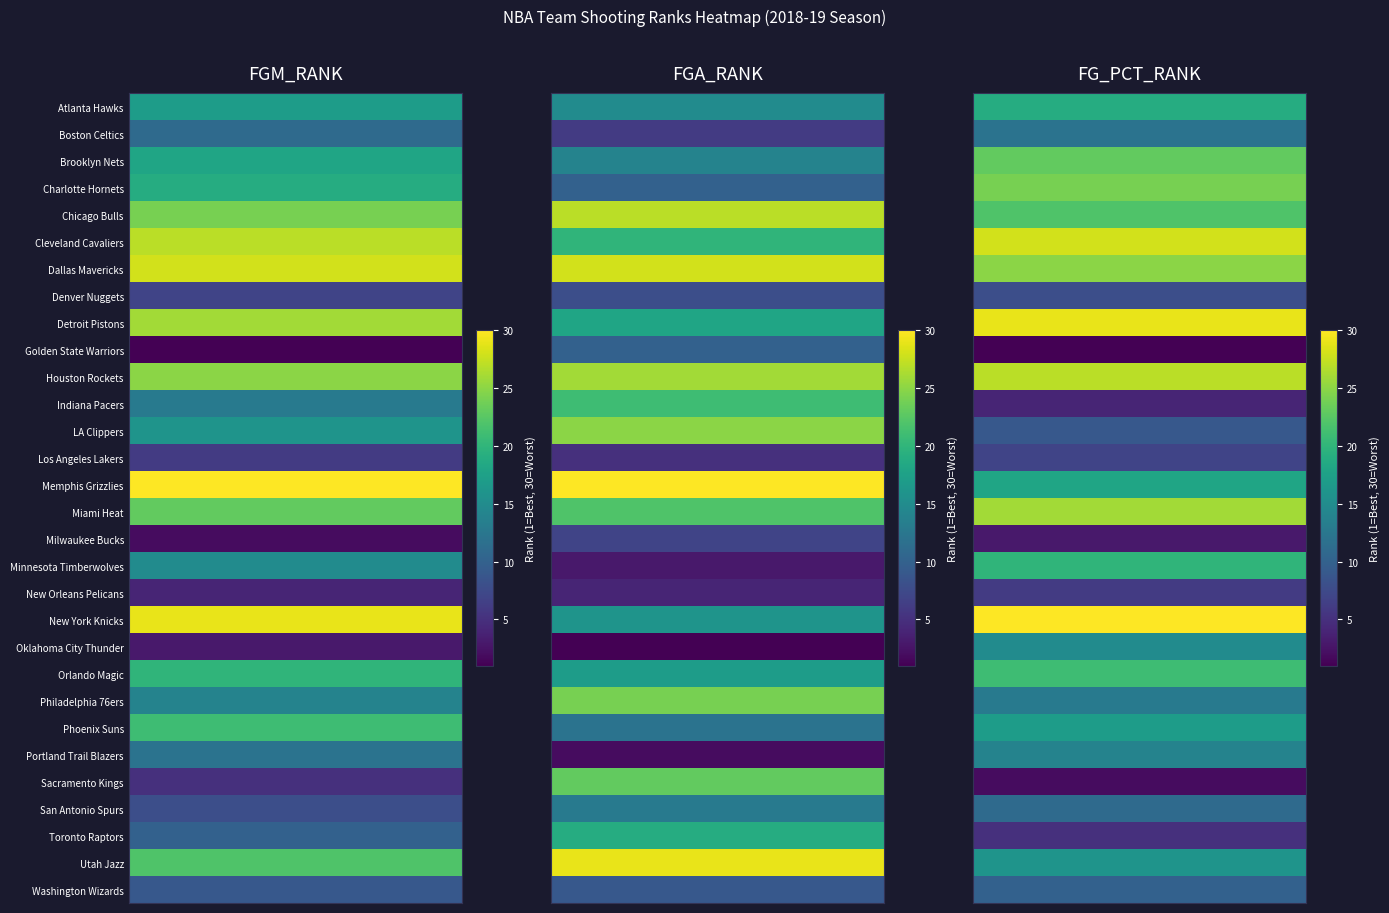

True or false: FG_PCT_RANK has a value of 26 at Miami Heat.

True